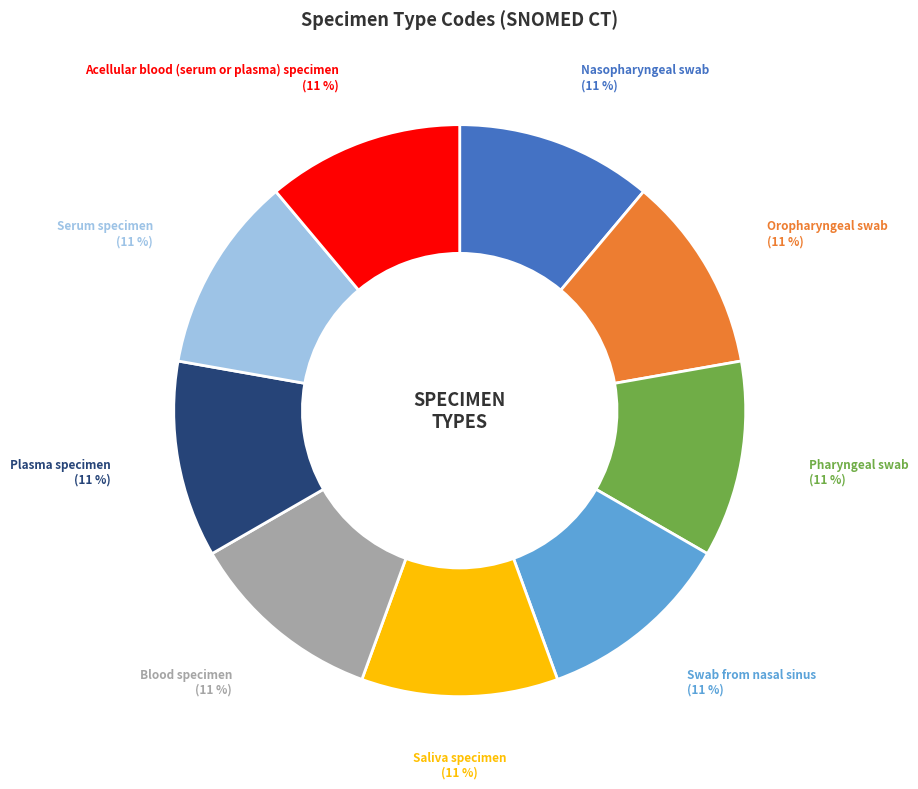

Is there any slice that represents more than half of the pie?

No